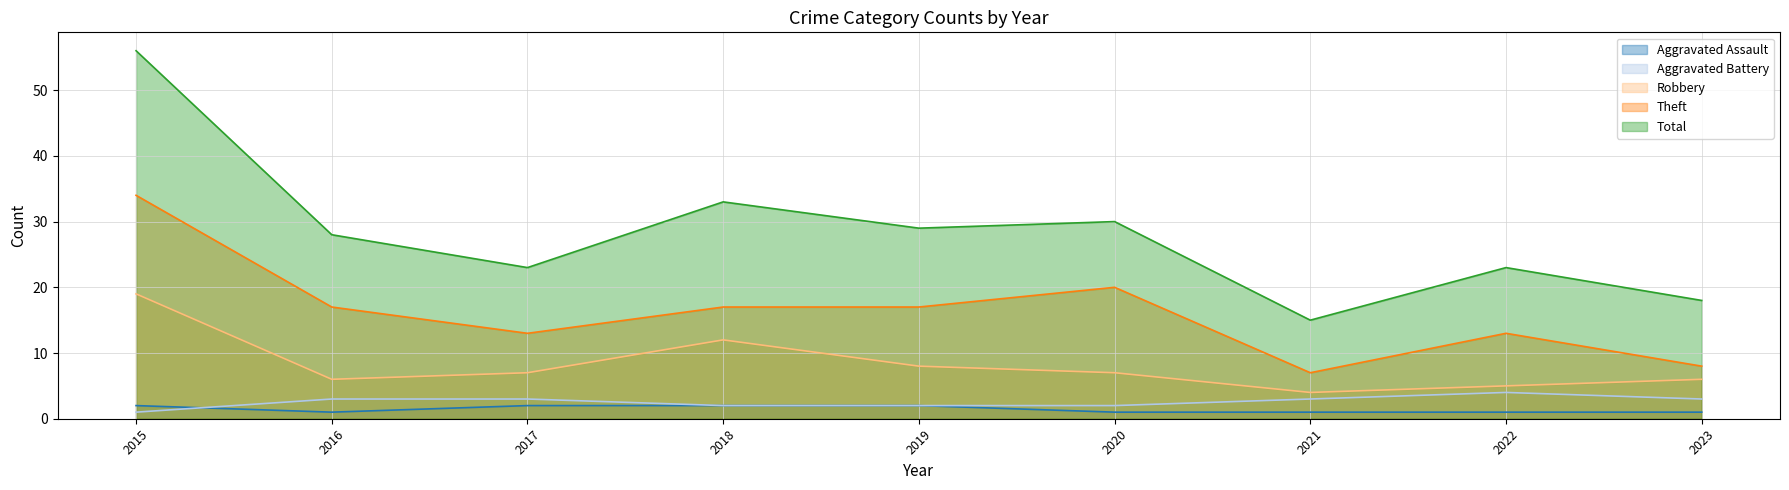

Reading left to right, transcribe all the data shown in this chart.

Aggravated Assault: 2015=2	2016=1	2017=2	2018=2	2019=2	2020=1	2021=1	2022=1	2023=1
Aggravated Battery: 2015=1	2016=3	2017=3	2018=2	2019=2	2020=2	2021=3	2022=4	2023=3
Robbery: 2015=19	2016=6	2017=7	2018=12	2019=8	2020=7	2021=4	2022=5	2023=6
Theft: 2015=34	2016=17	2017=13	2018=17	2019=17	2020=20	2021=7	2022=13	2023=8
Total: 2015=56	2016=28	2017=23	2018=33	2019=29	2020=30	2021=15	2022=23	2023=18